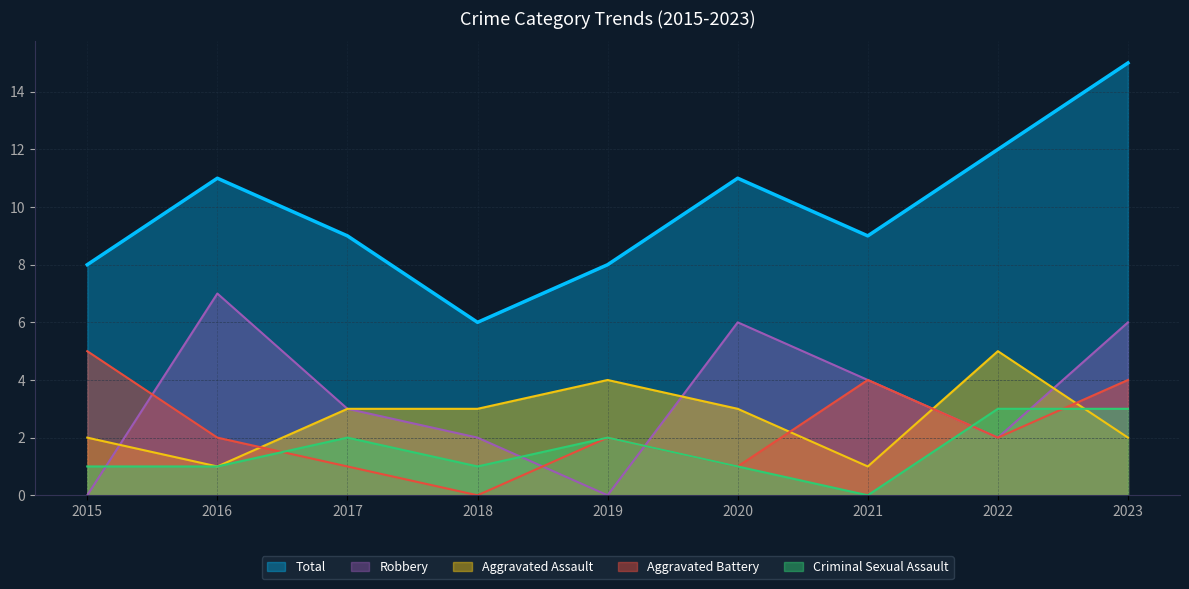

Reading left to right, extract all data points from this chart.

Aggravated Assault: 2	1	3	3	4	3	1	5	2
Aggravated Battery: 5	2	1	0	2	1	4	2	4
Criminal Sexual Assault: 1	1	2	1	2	1	0	3	3
Robbery: 0	7	3	2	0	6	4	2	6
Total: 8	11	9	6	8	11	9	12	15